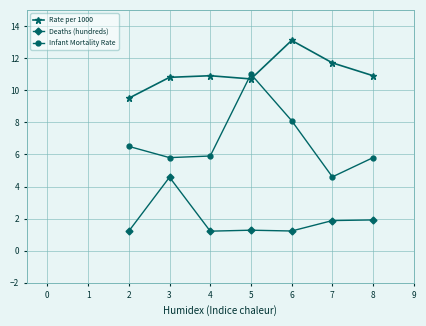

At how many categories does at least one series exceed 1?

7